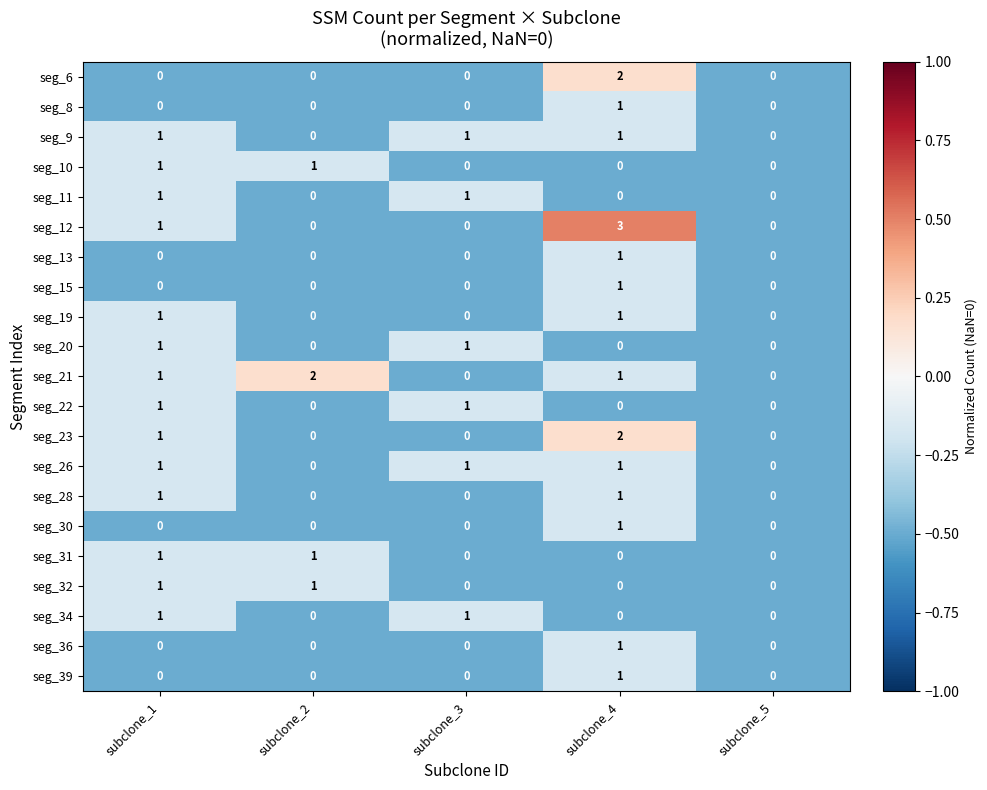

The seg_28 series shows 0 at subclone_3. True or false?

True